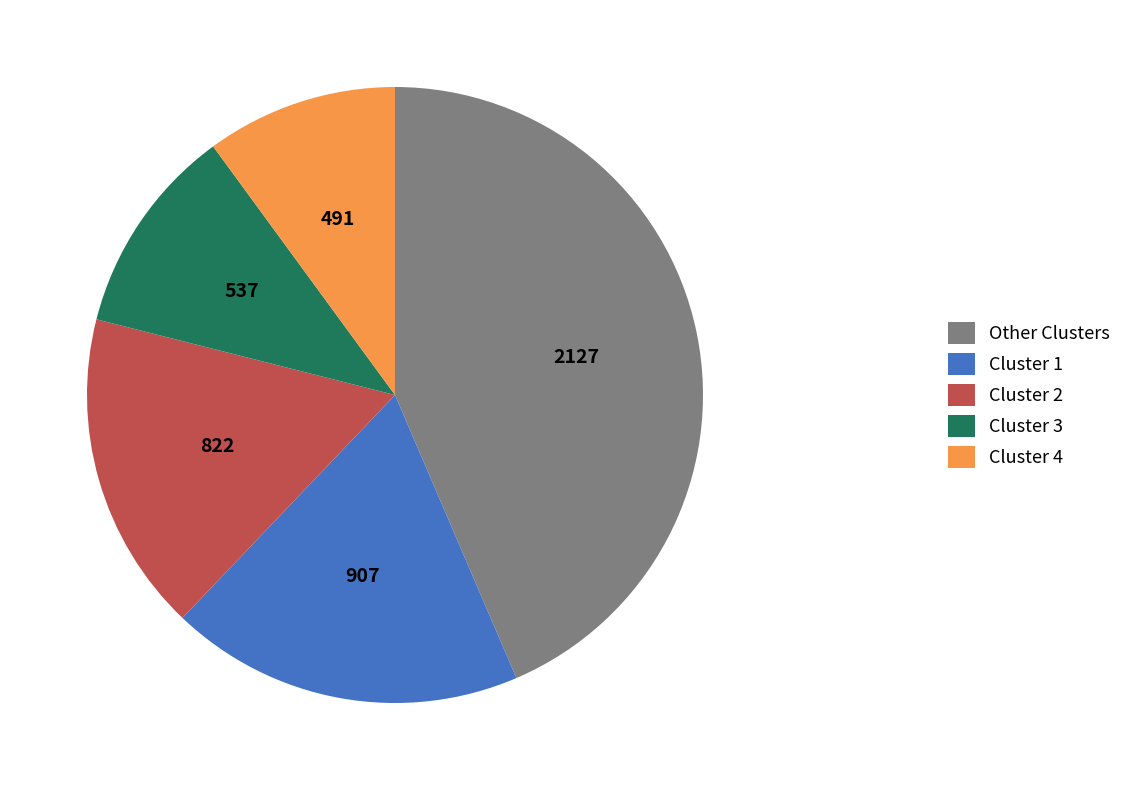

How many segments does this pie chart have?

5